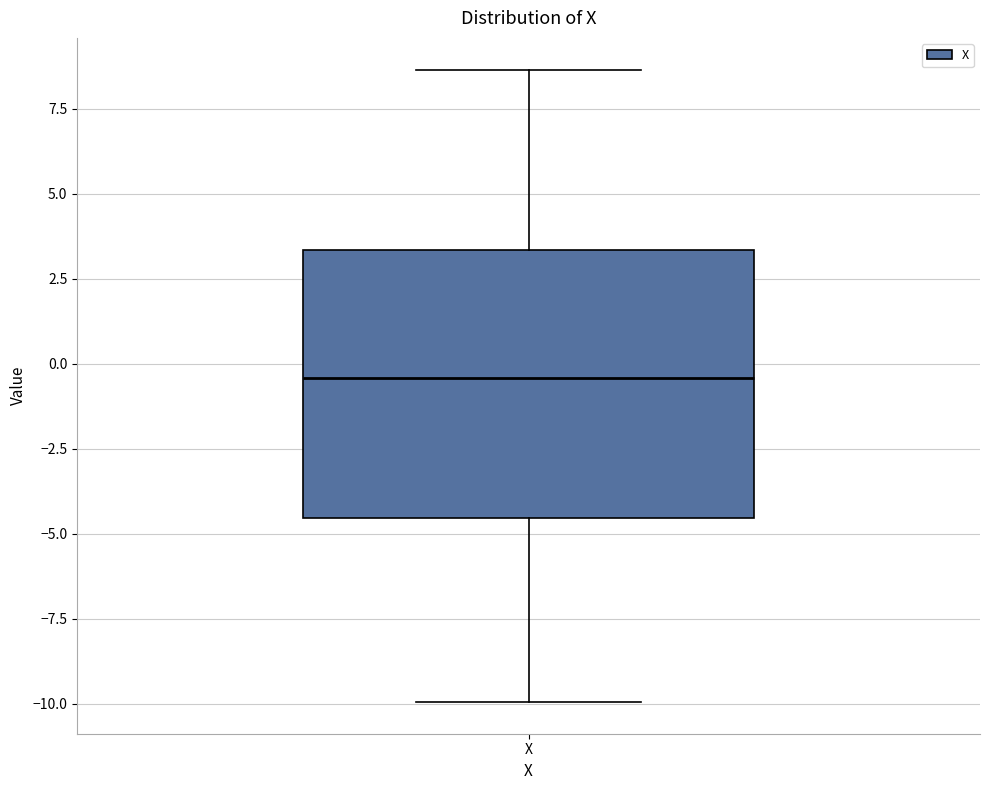

Transcribe this box plot: give where the median line is, the range the box spans, and where the two whiskers end, as read against the y-axis. The values are not printed on the chart, so give them approximately, as read against the axis.

median -0.5, box -4.5 to 3.5, whiskers -10.0 to 8.5